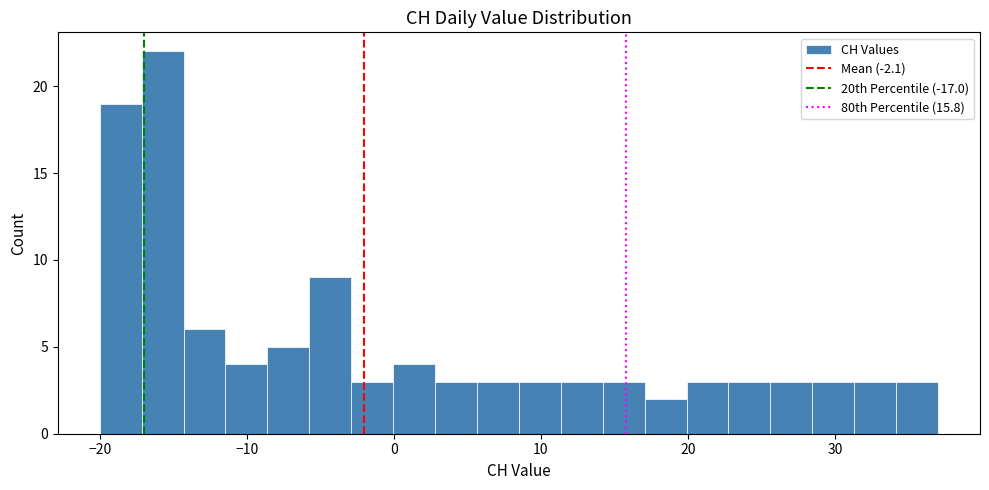

Read against the x-axis, roughly where is the centre of the tallest bar?

-16